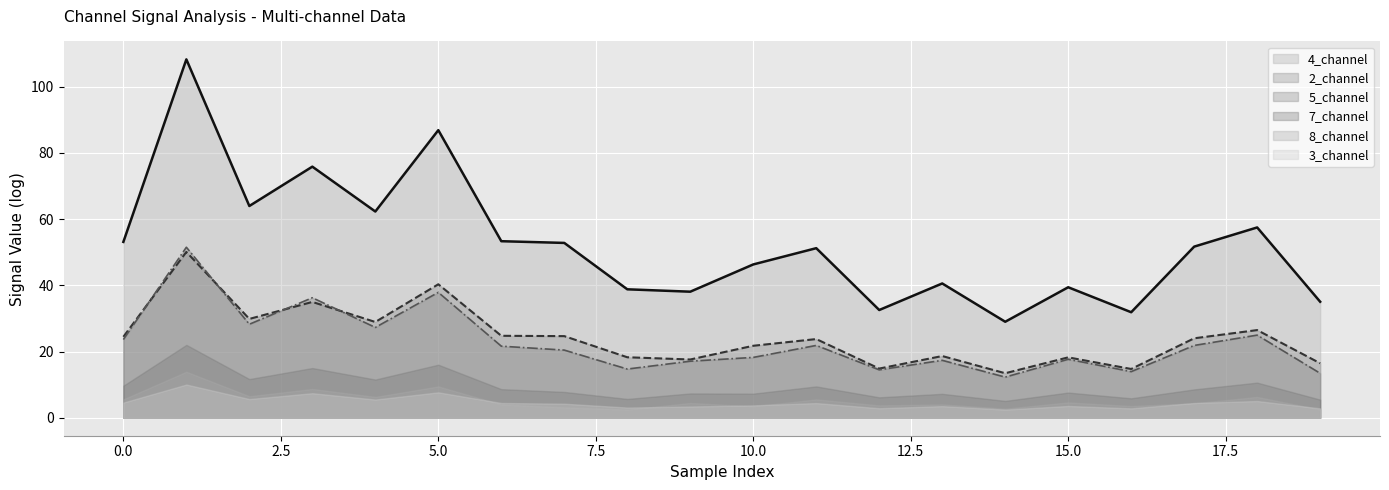

What is the minimum value for 4_channel?

29.0